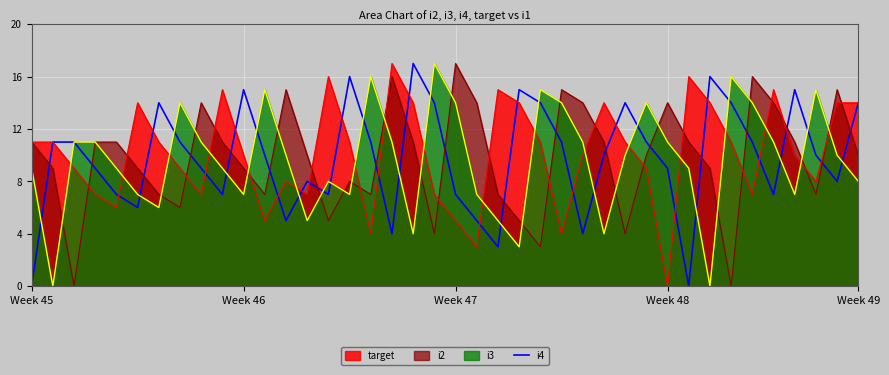

True or false: the data shows 8 at 6.

False